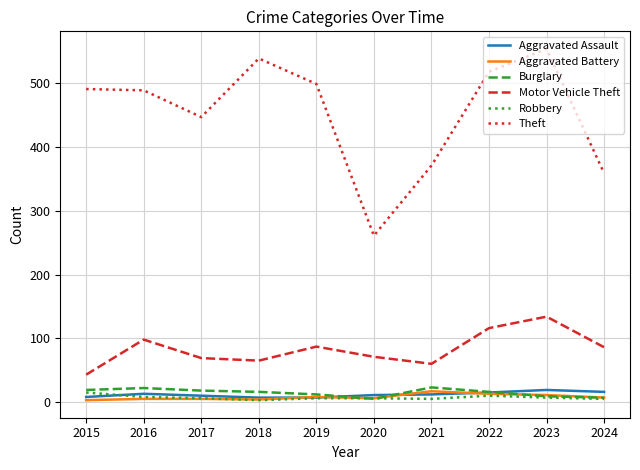

What is the minimum value for Motor Vehicle Theft?

43